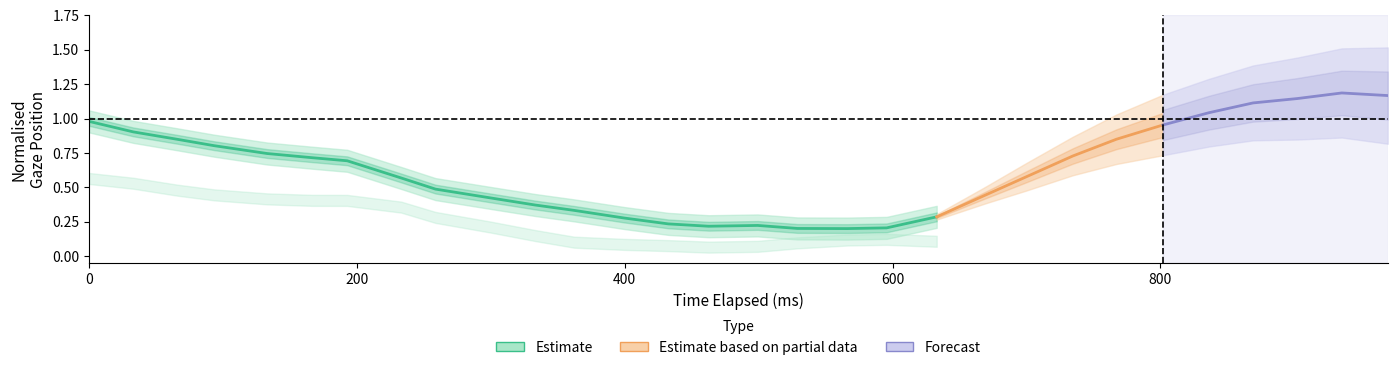

True or false: x_pred_normalised and y_pred_normalised cross at least once.

False